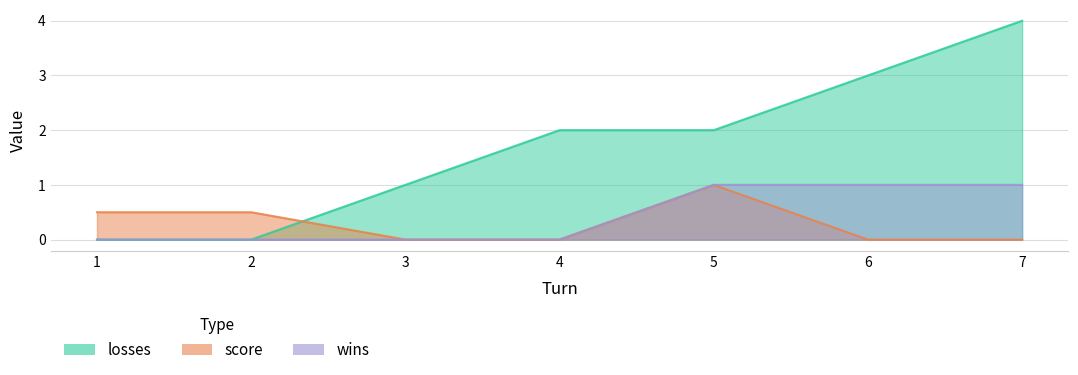

Between 3 and 1, which is larger?

3